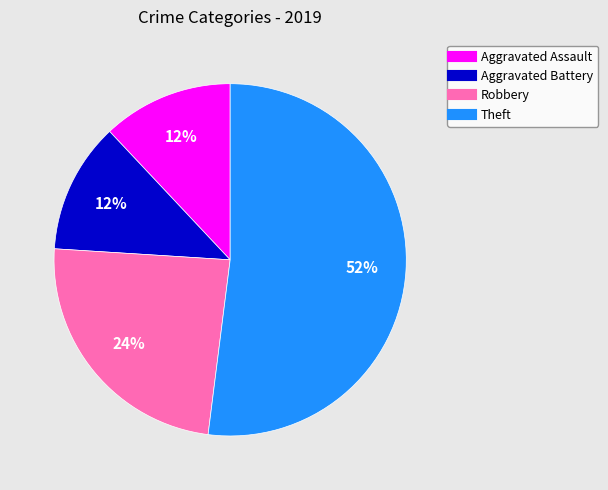

Do Theft and Robbery together represent more than half of the pie?

Yes